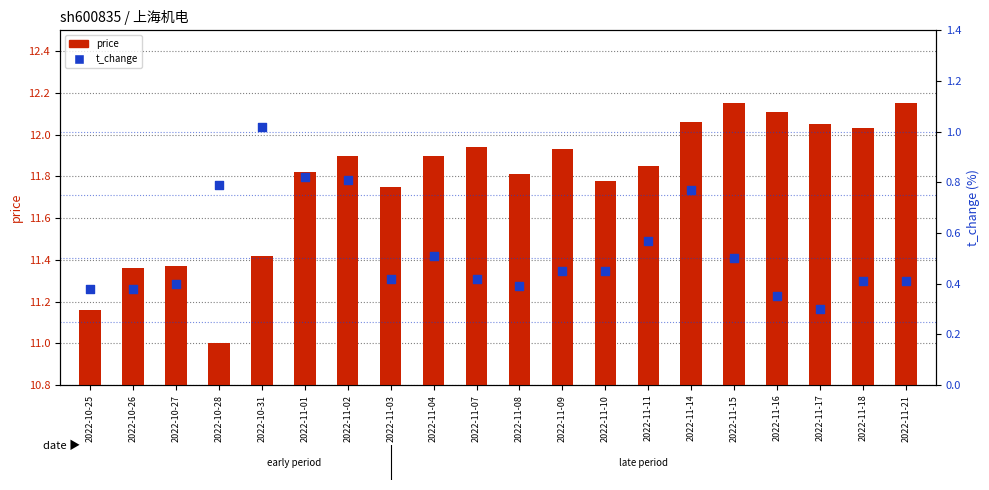

At how many categories does at least one series exceed 8?

20